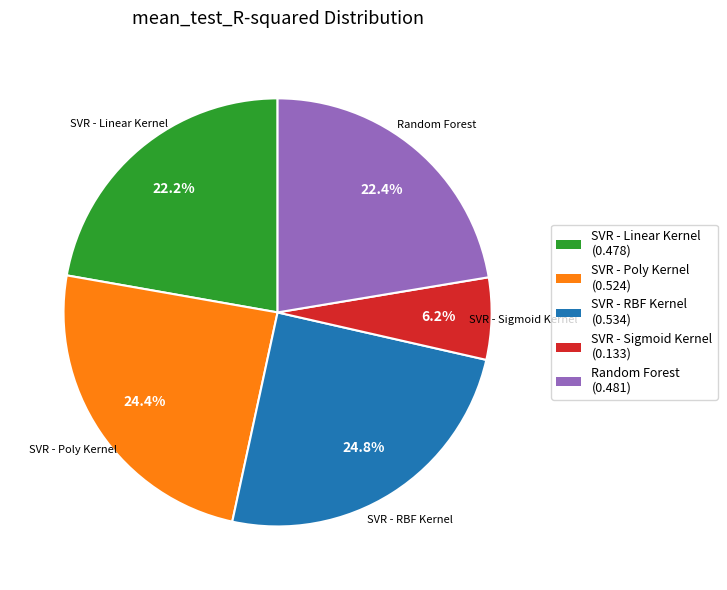

Does any single category account for the majority?

No